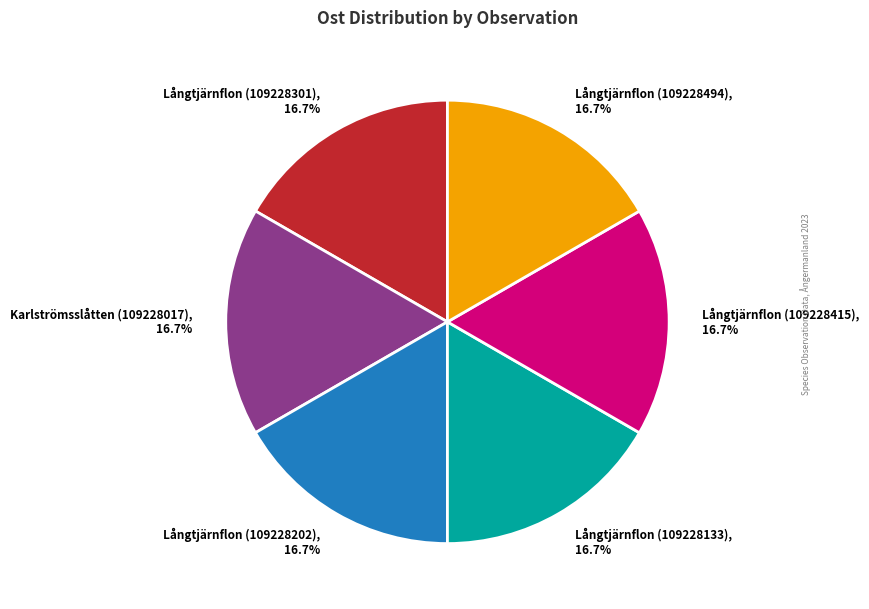

Combined, what portion of the pie is Långtjärnflon (109228133) and Långtjärnflon (109228301)?

33.3%